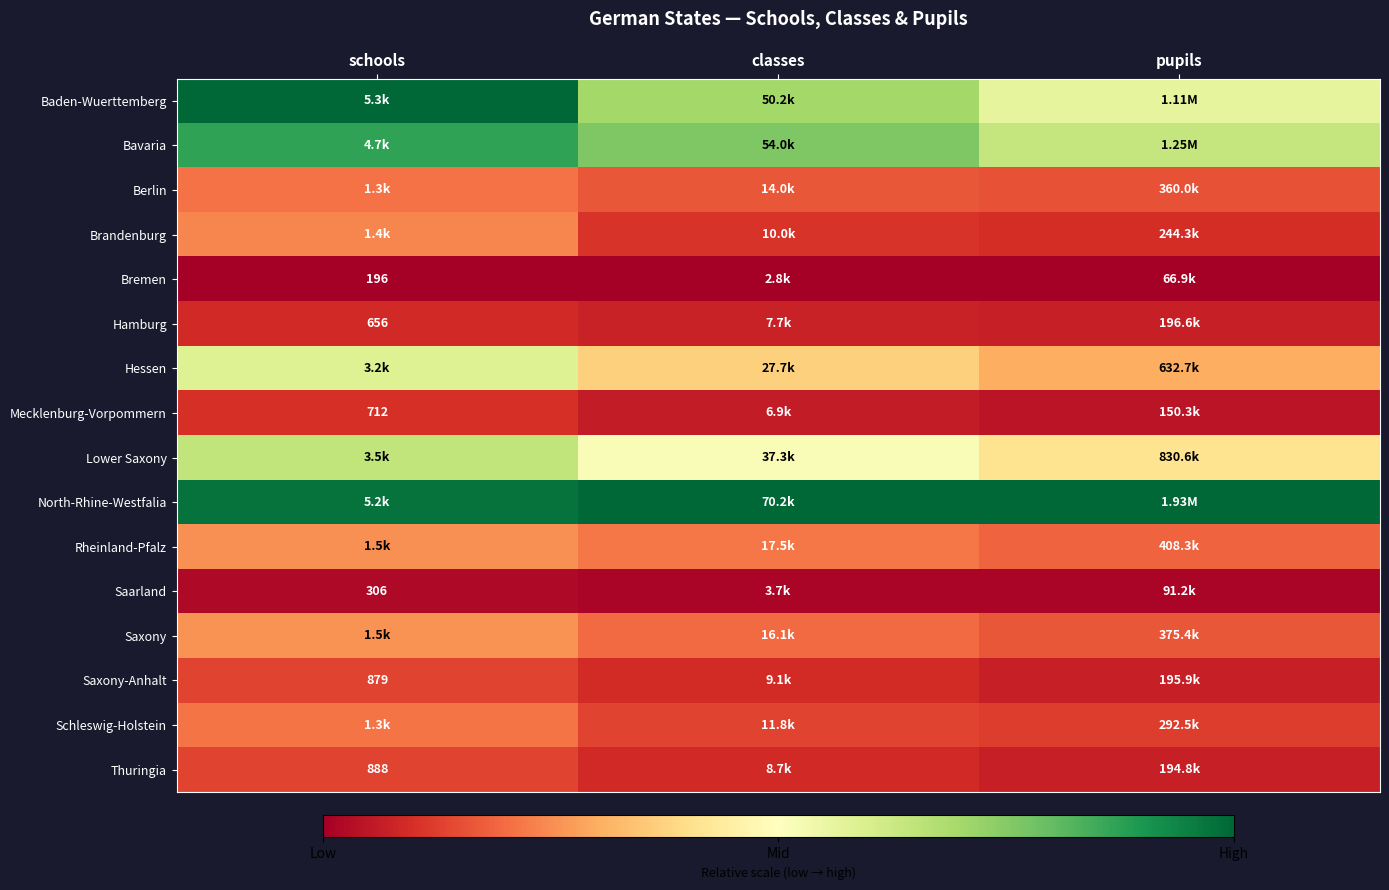

Which series has the largest total across all categories?

North-Rhine-Westfalia